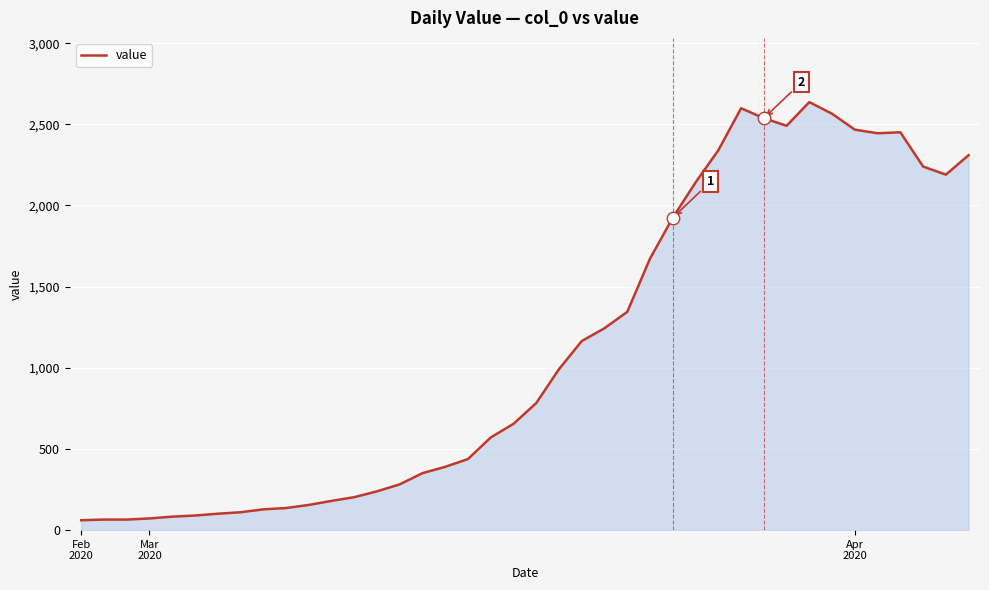

What is the minimum value shown in the chart?

61